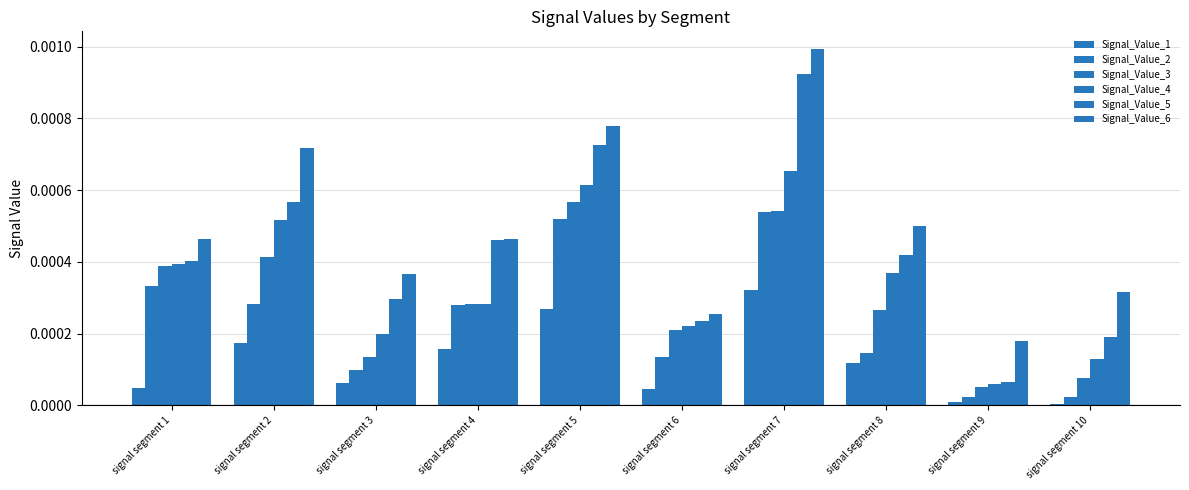

How many bars are there in total?

60